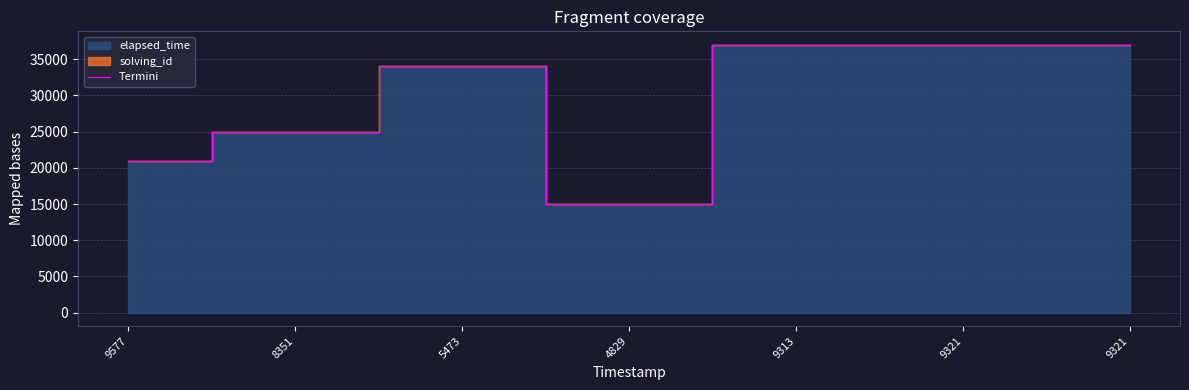

Reading right to left, what are all the values shown in this chart?

9321=37005	9321=37005	9313=37005	4829=15004	5473=34003	8351=25002	9577=21001